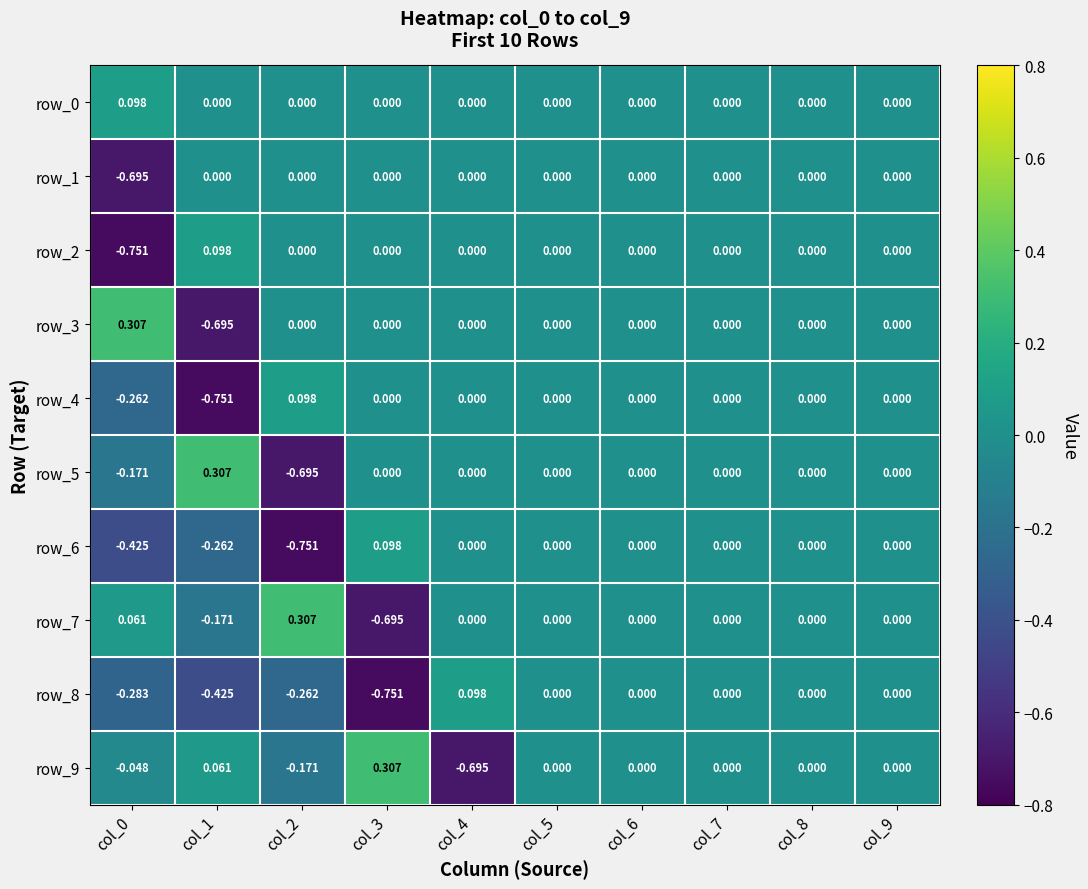

What is the spread (max minus min) of values at col_1?

1.1